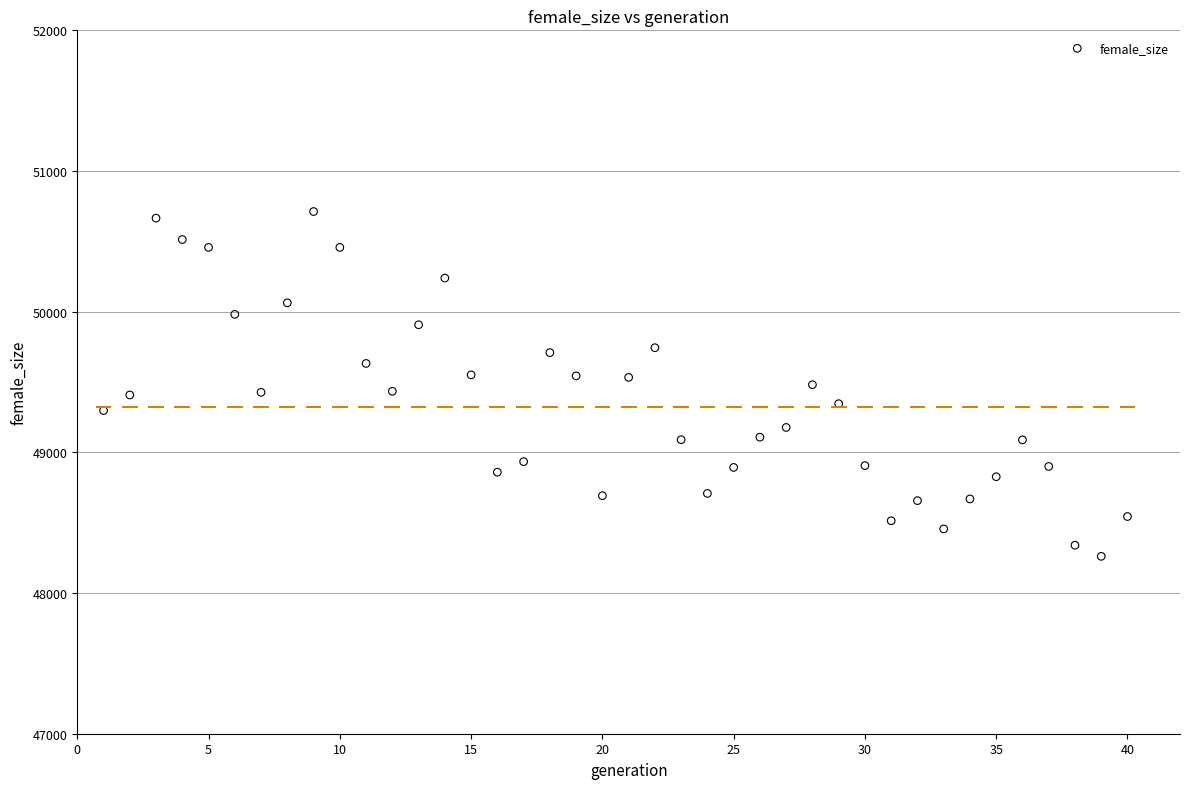

What is the range of Y values (max minus min)?

2451